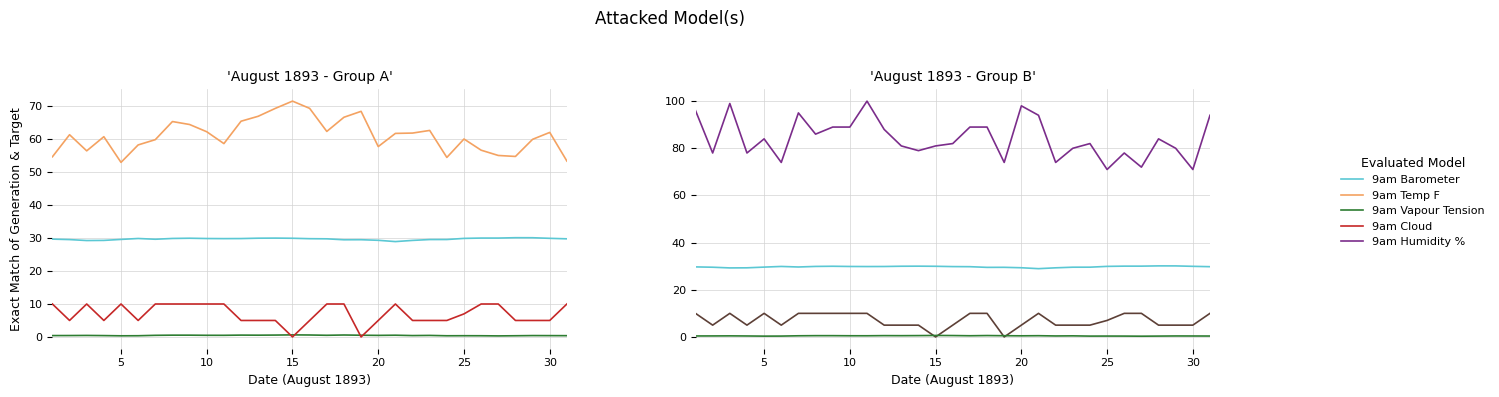

The 9am Vapour Tension series shows 0.8 at 22. True or false?

False